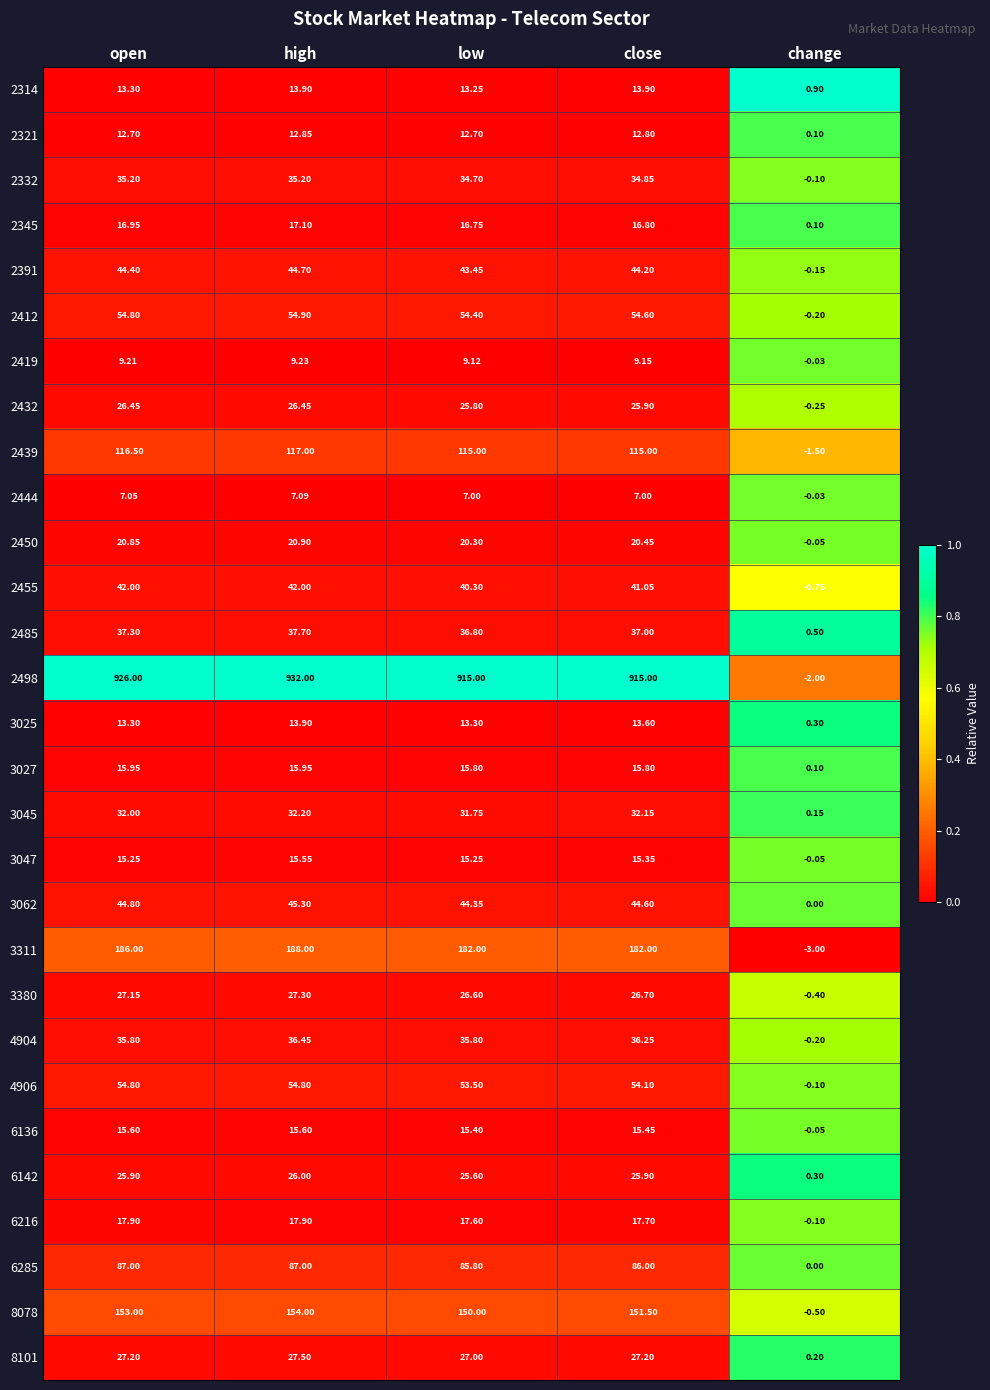

How many series are shown in this chart?

29